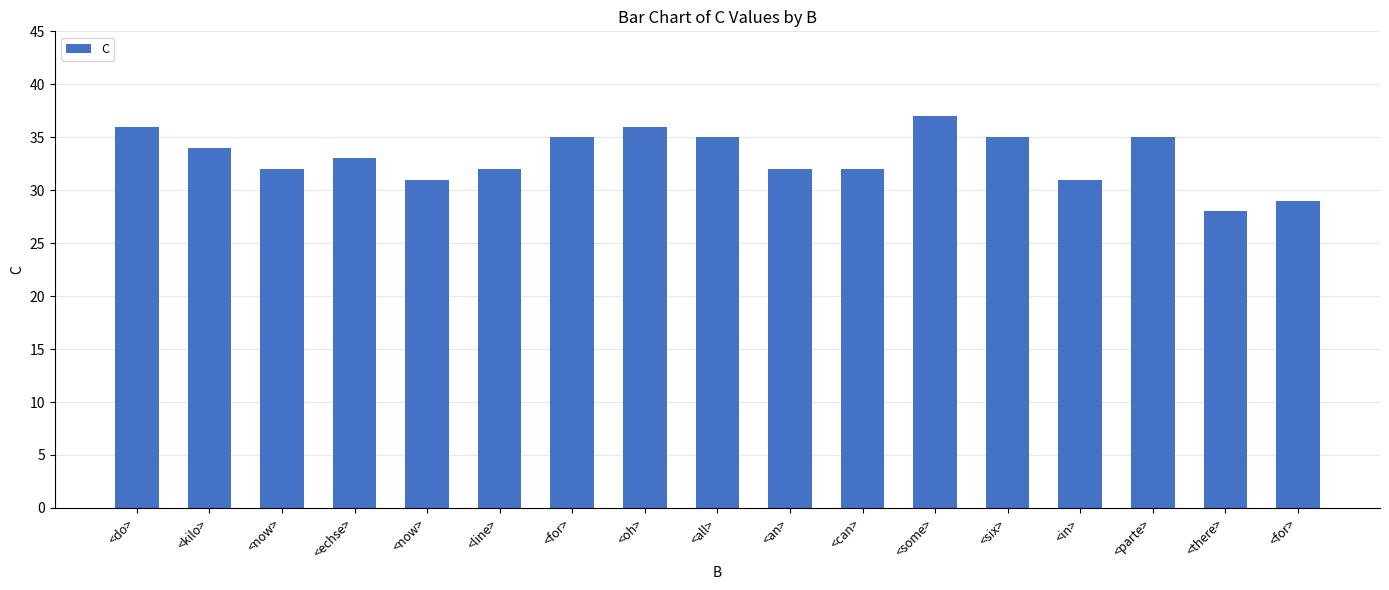

How many categories are shown in the chart?

17